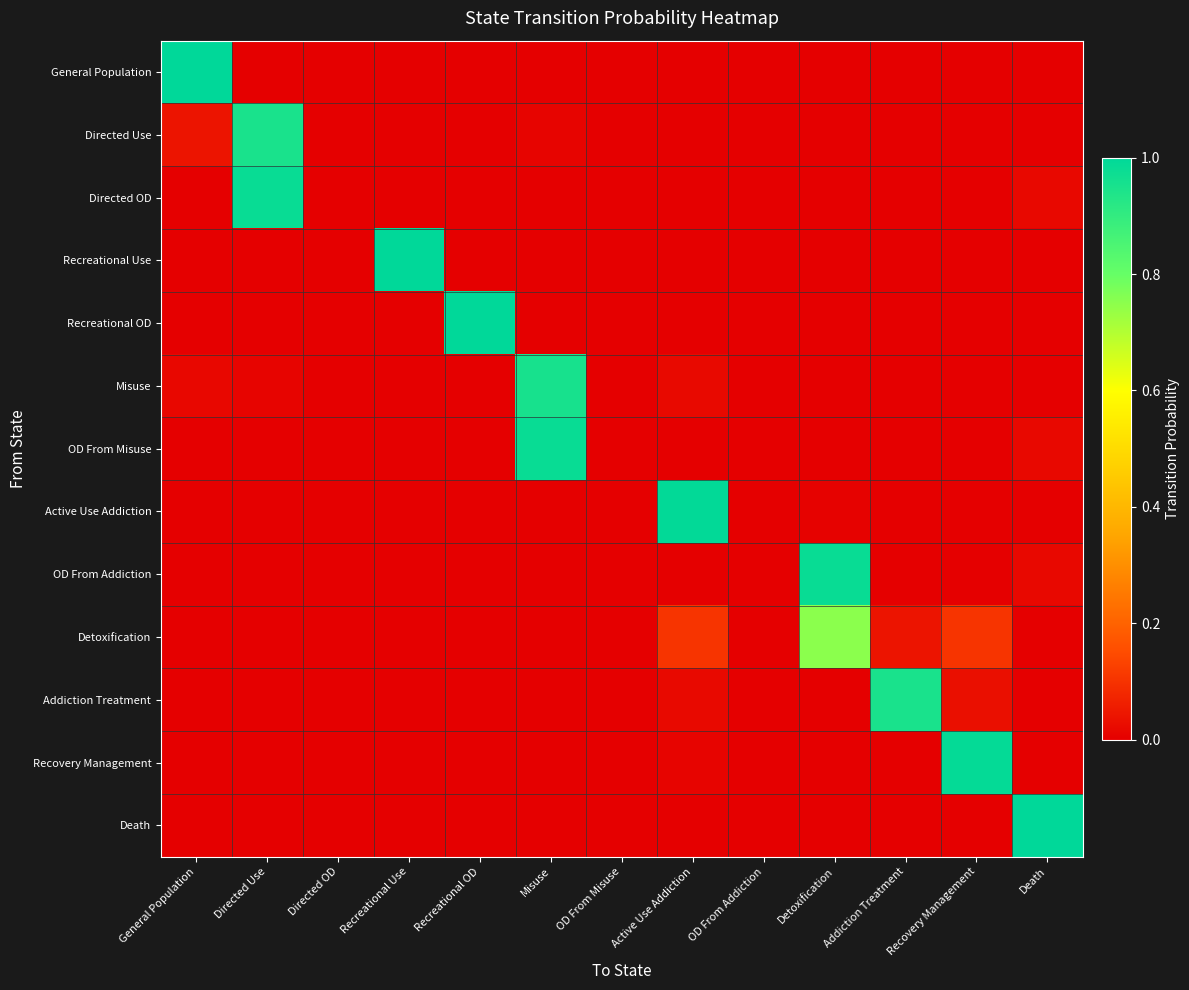

At Addiction Treatment, list the series in order from largest to smallest.

Addiction Treatment, Detoxification, General Population, Directed Use, Directed OD, Recreational Use, Recreational OD, Misuse, OD From Misuse, Active Use Addiction, OD From Addiction, Recovery Management, Death